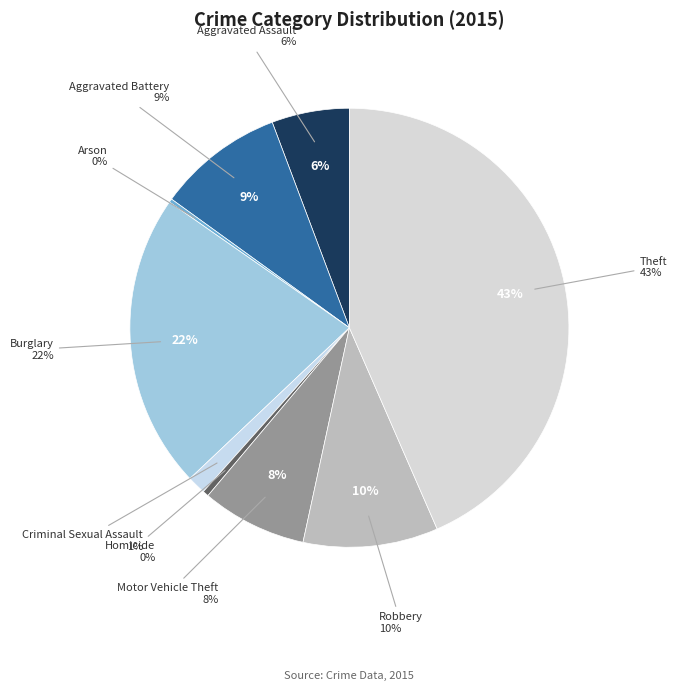

To the nearest percent, what is the difference between the largest and smallest slice percentages?

43%